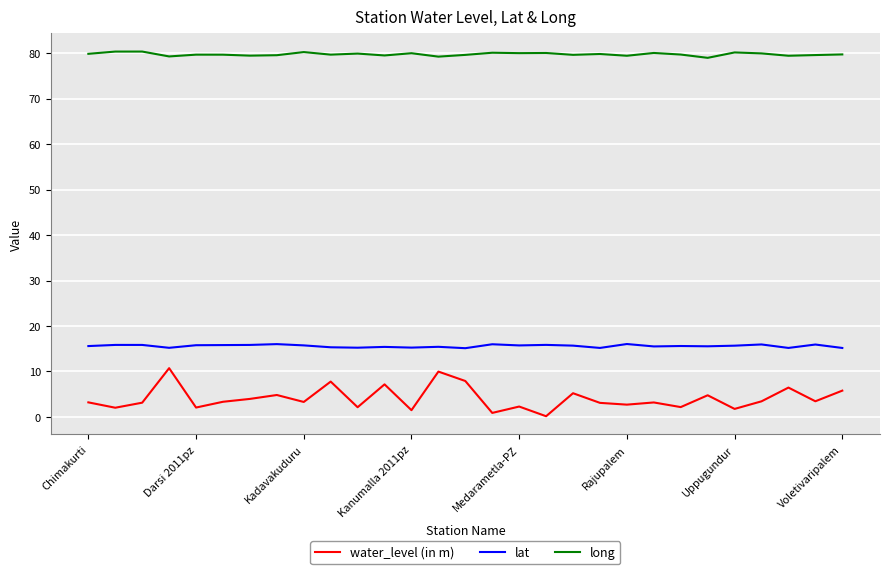

Which series has the largest total across all categories?

long